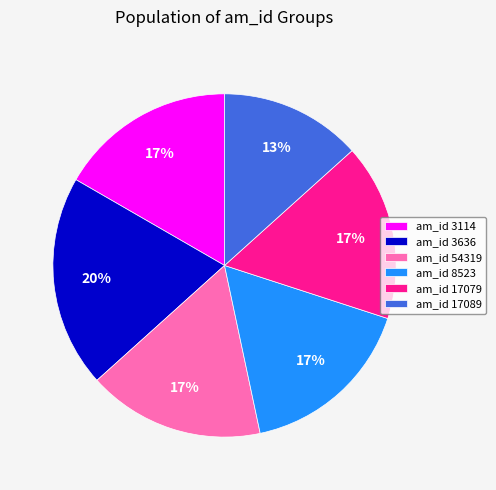

To the nearest percent, what is the average slice percentage?

17%